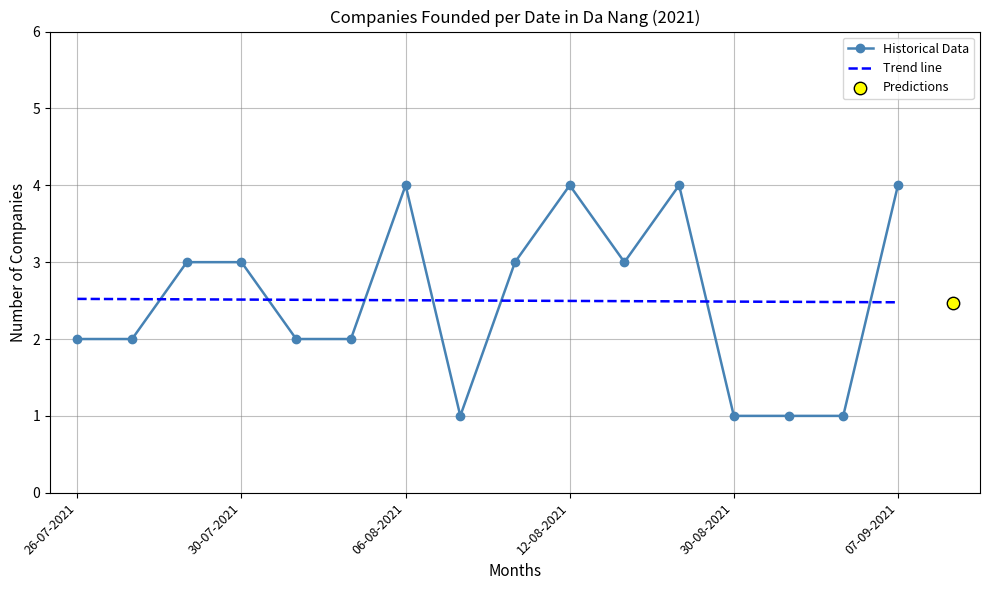

Which series has the largest total across all categories?

Trend line